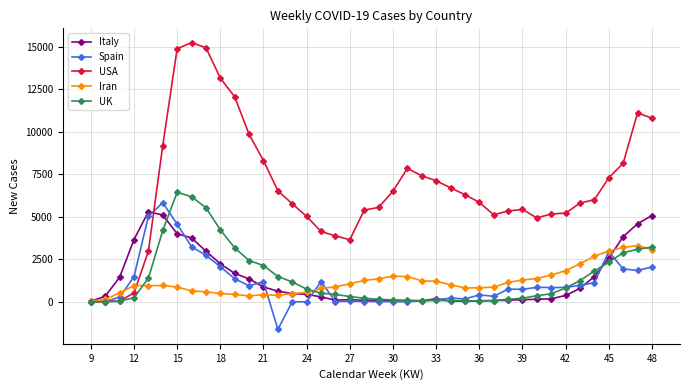

What is the smallest value displayed?

-1625